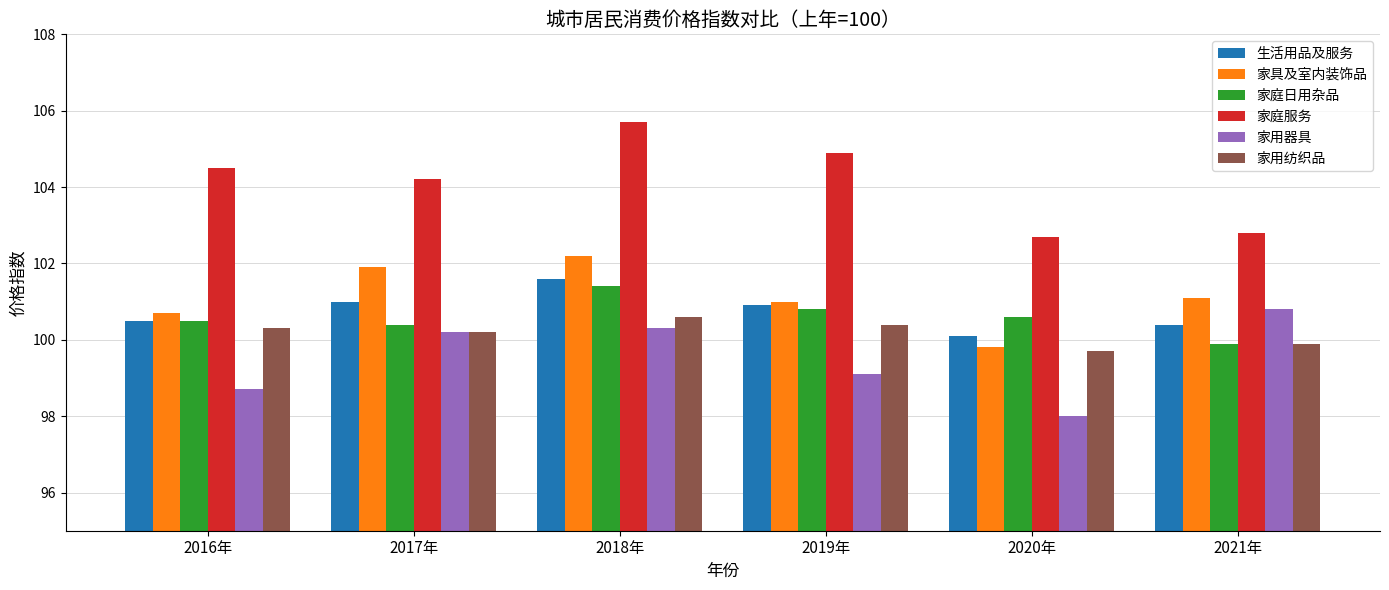

What is the label of the 4th bar from the left?

2019年